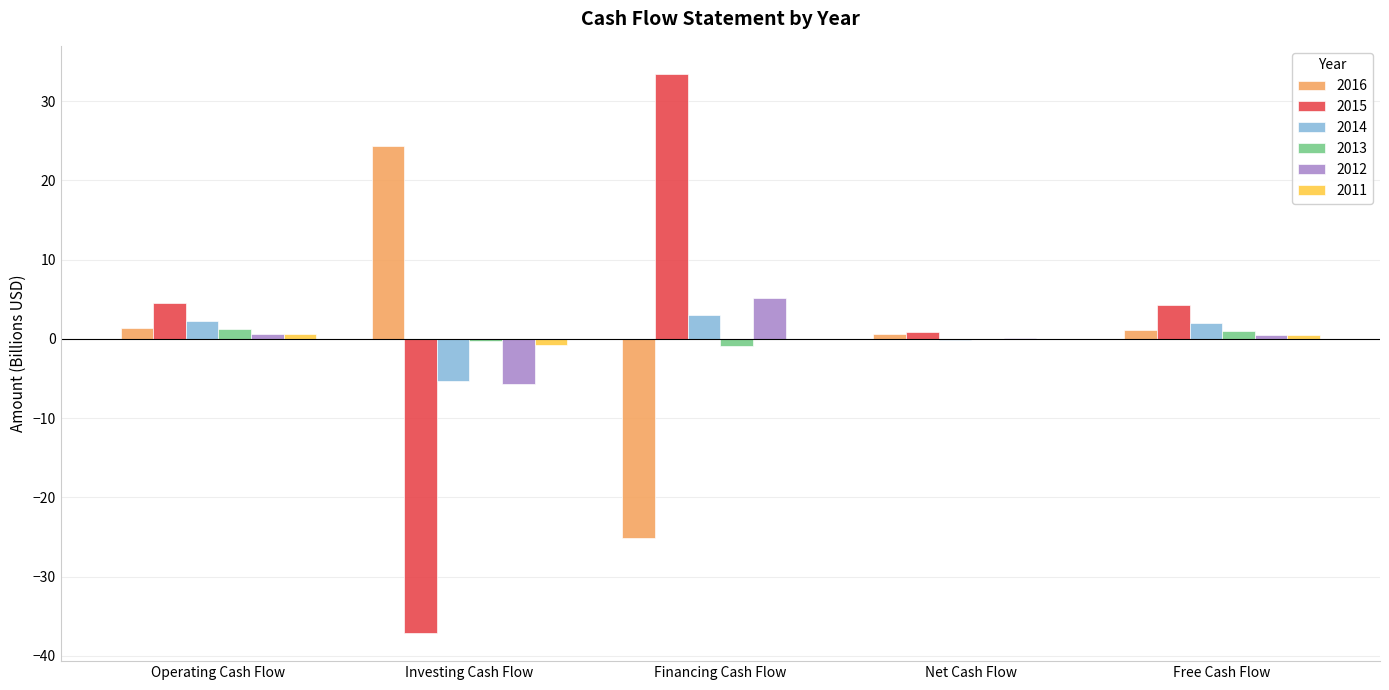

Is it true that 2012 equals 9.0 at Financing Cash Flow?

False